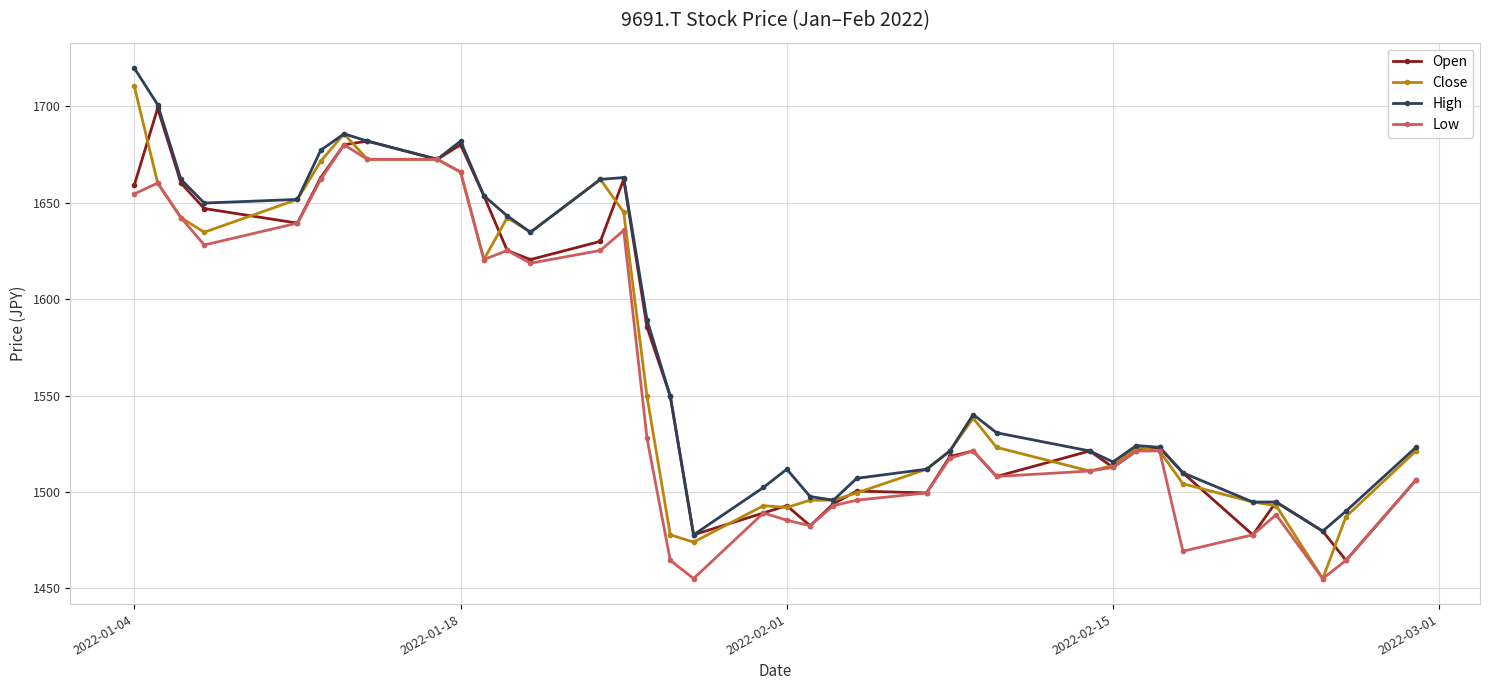

What is the value of the Low point at the 3rd from the left?

1642.2